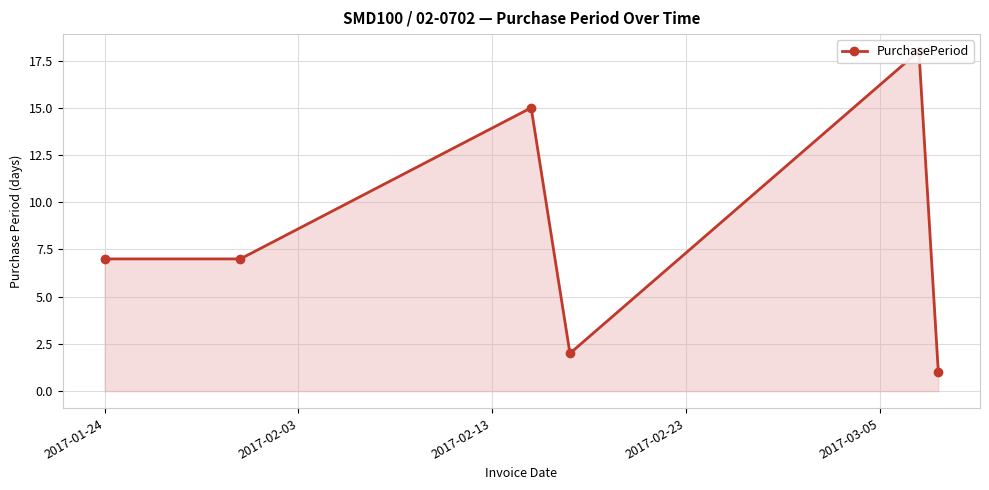

What is the difference between the maximum and minimum values?

17